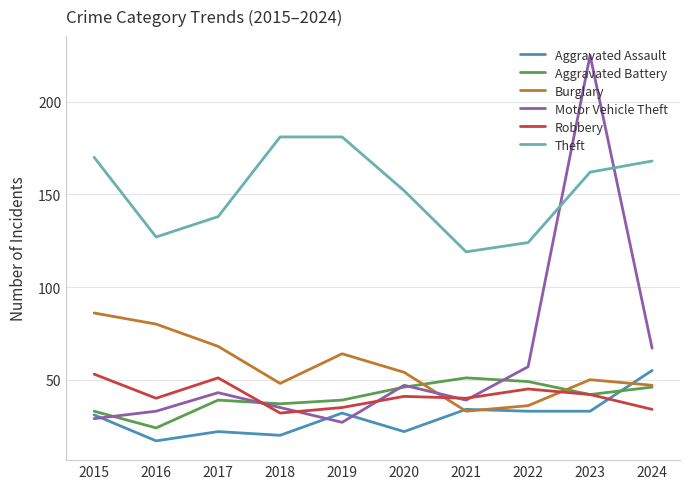

Between 2018 and 2024, which series saw the biggest shift?

Aggravated Assault